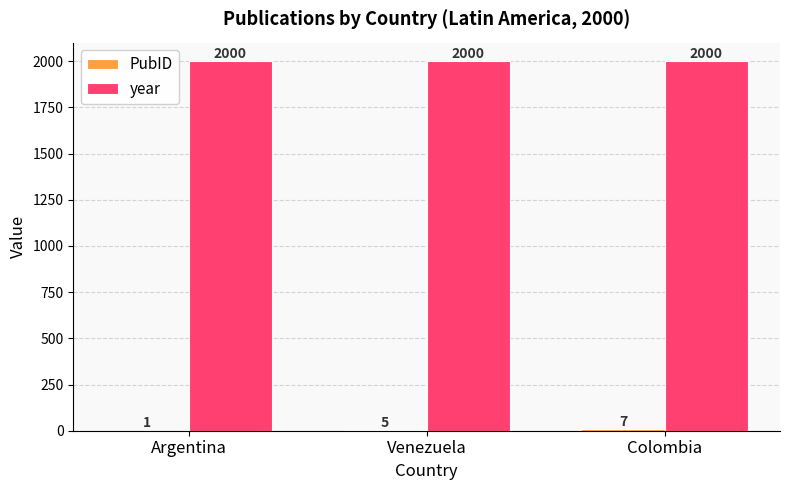

What is the greatest value displayed?

2000